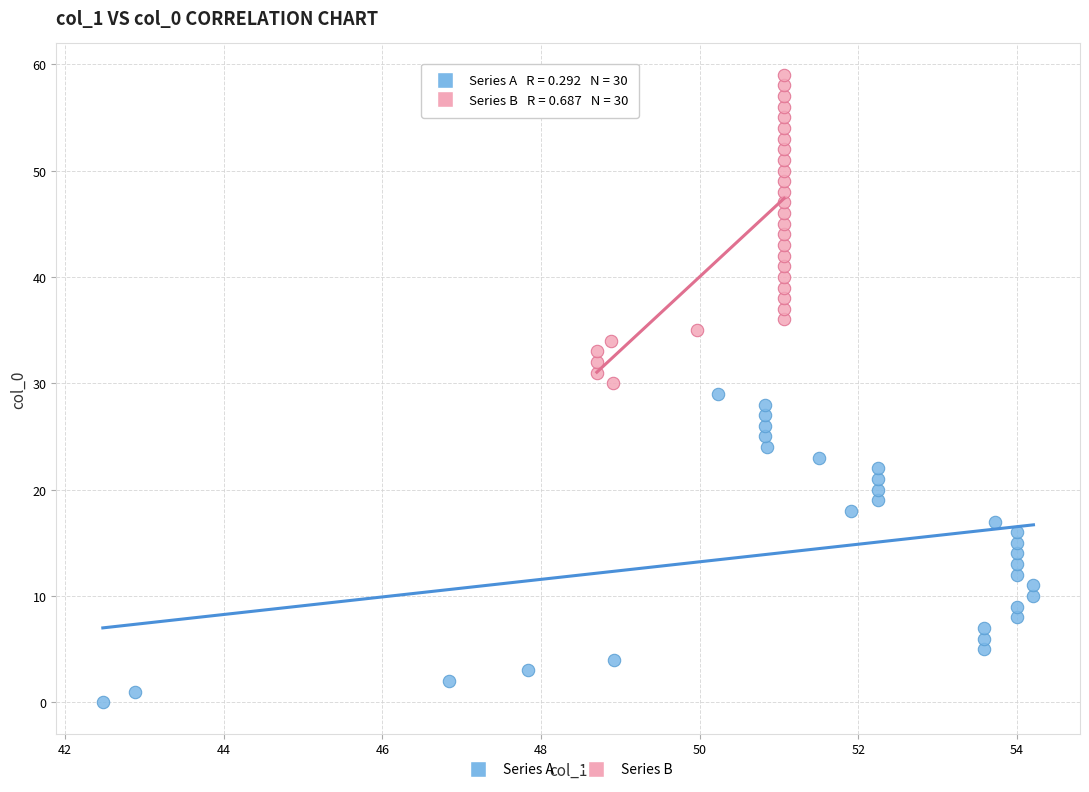

Which series reaches the minimum Y coordinate?

Series A